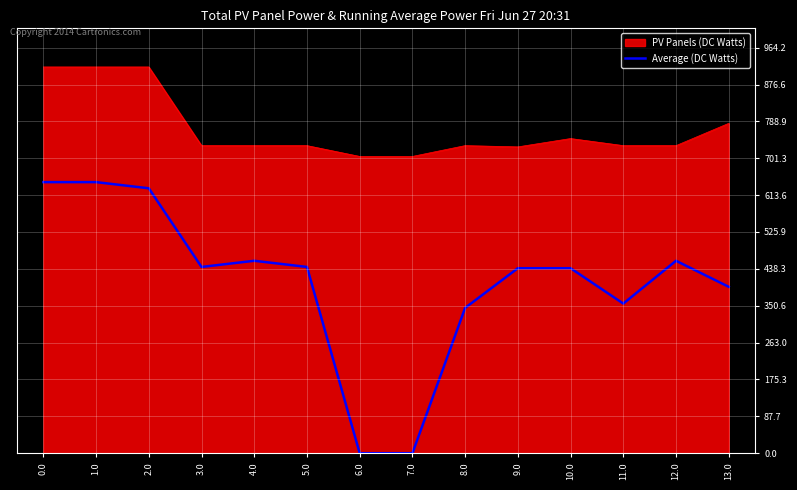

True or false: Average (DC Watts) and PV Panels (DC Watts) cross at least once.

False